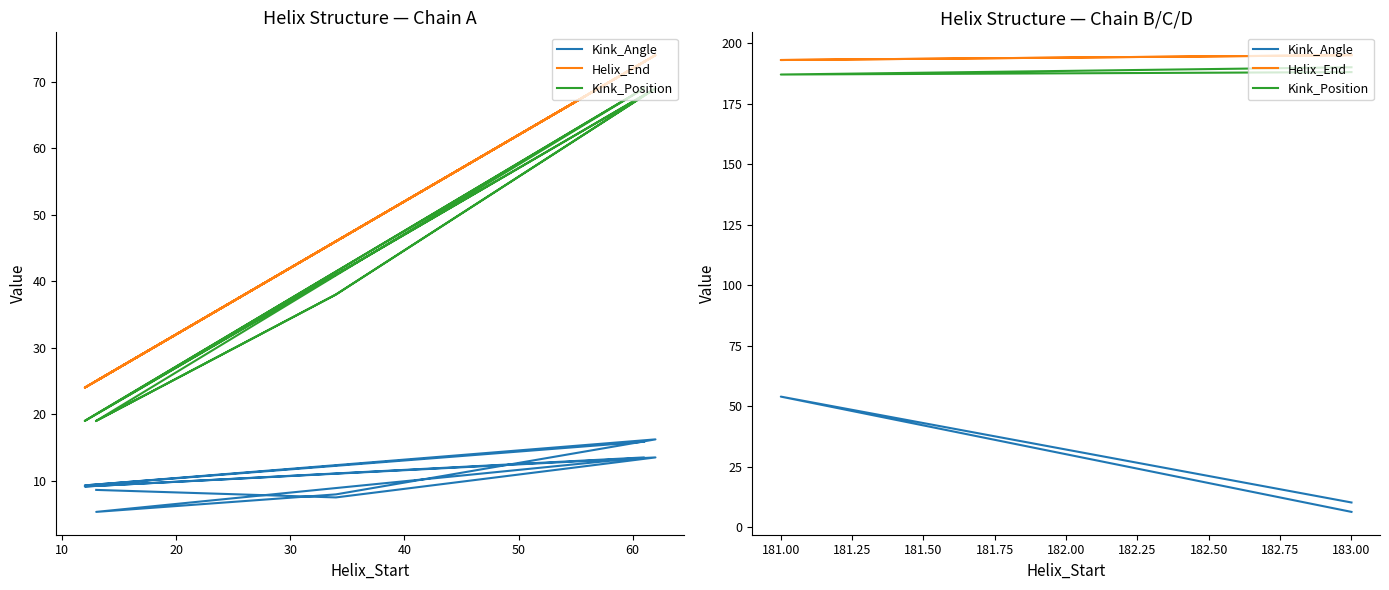

What is the sum of all Helix_End values?

1355.0